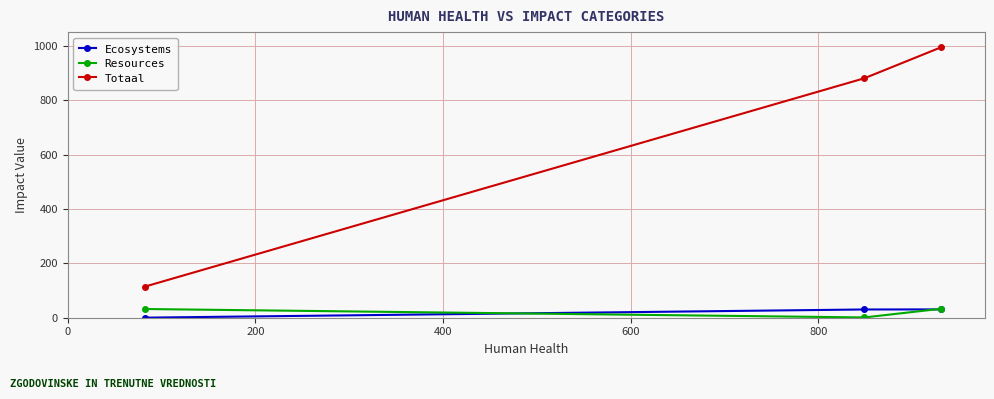

Which series has the widest spread of values?

Totaal